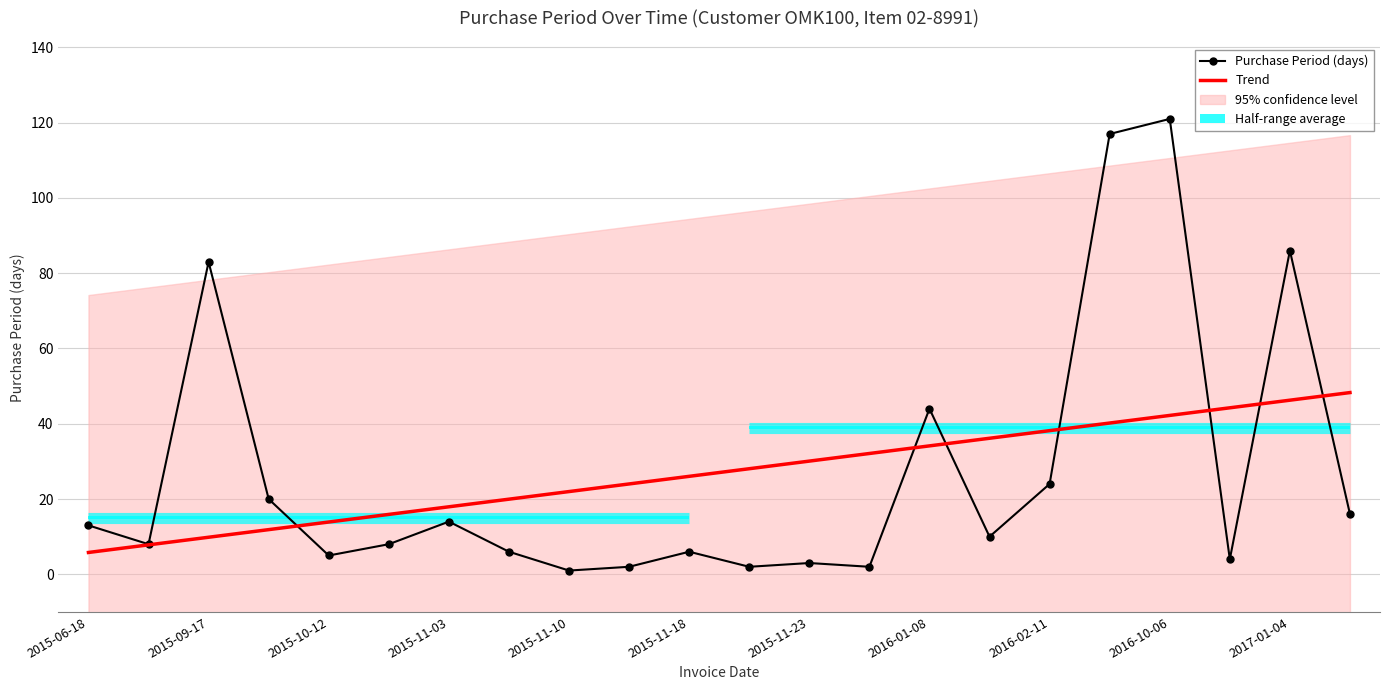

After their last crossing, which series has the higher values: Trend or Purchase Period (days)?

Trend